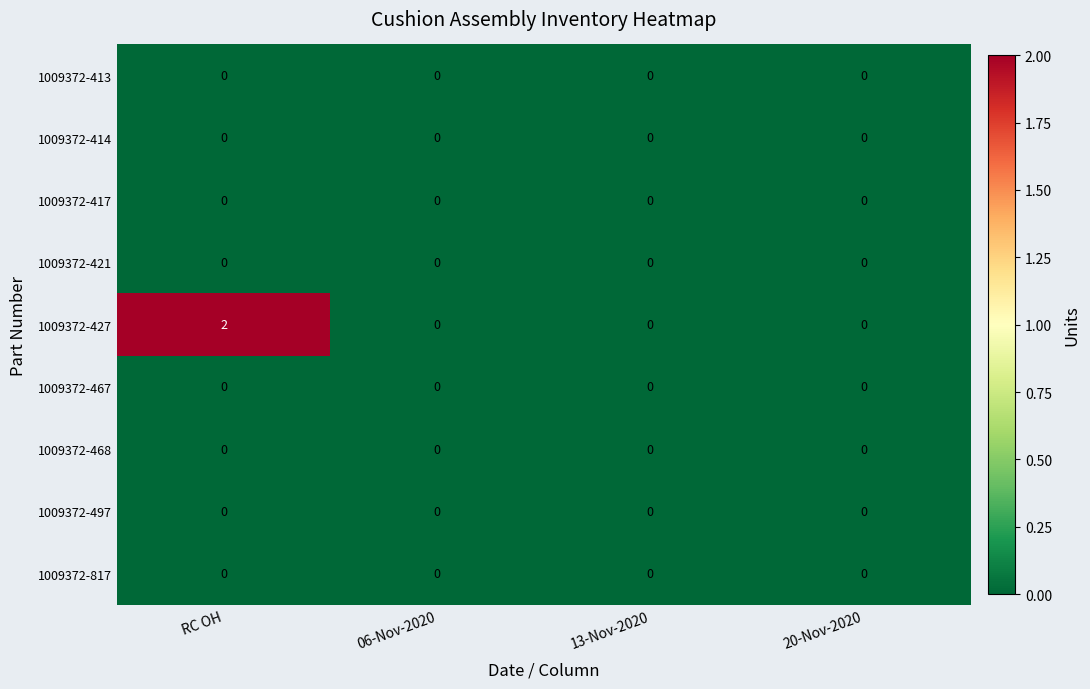

Which series has the widest spread of values?

1009372-427